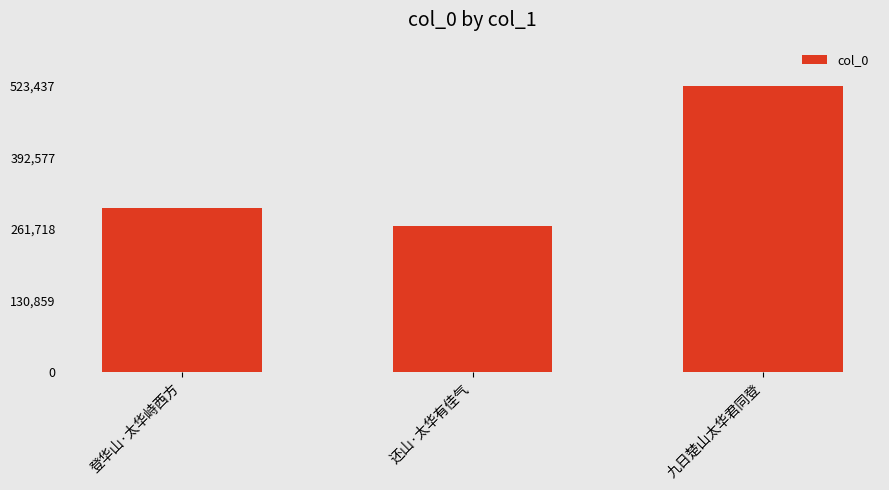

Reading left to right, list all the values displayed in this chart.

登华山·太华峙西方=298926	还山·太华有佳气=266266	九日楚山太华君同登=523437